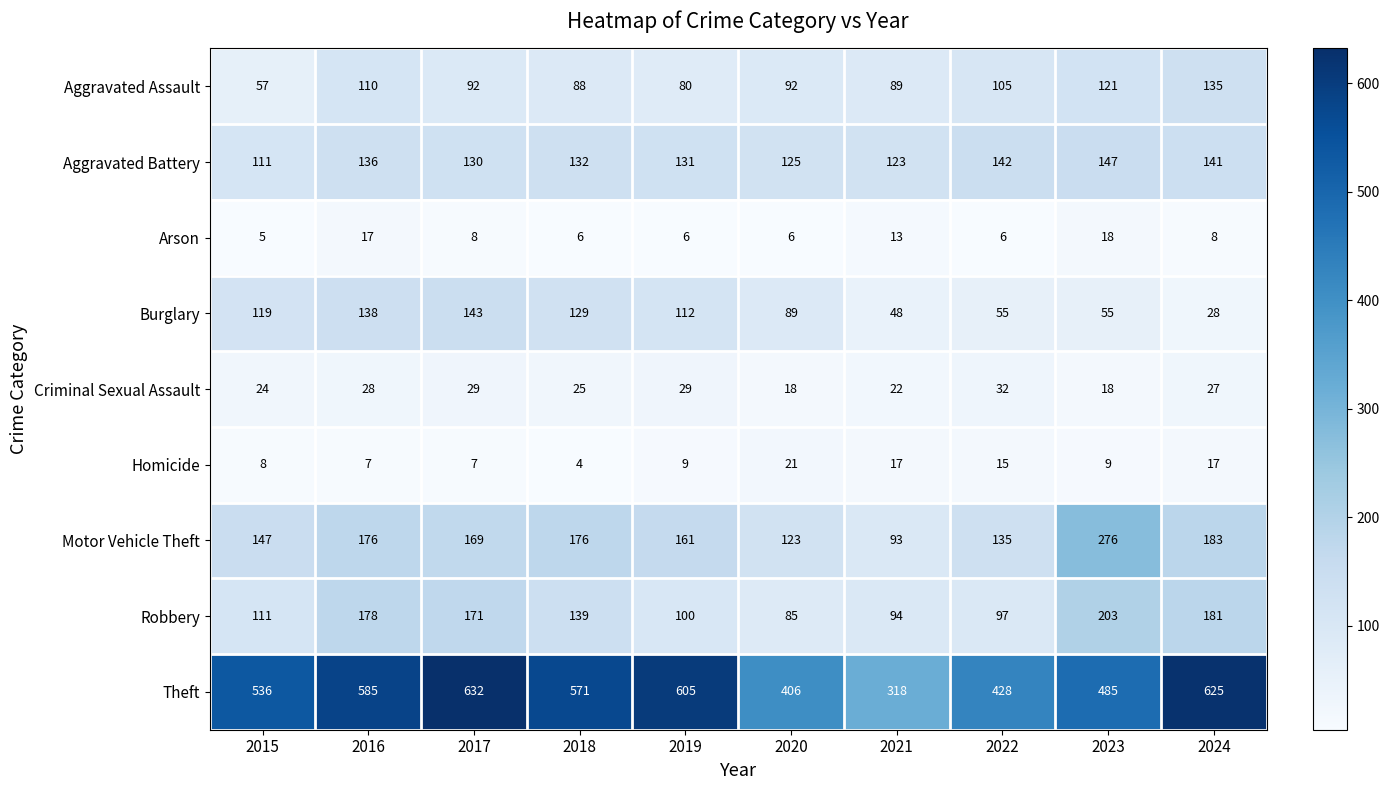

What is the greatest value displayed?

632